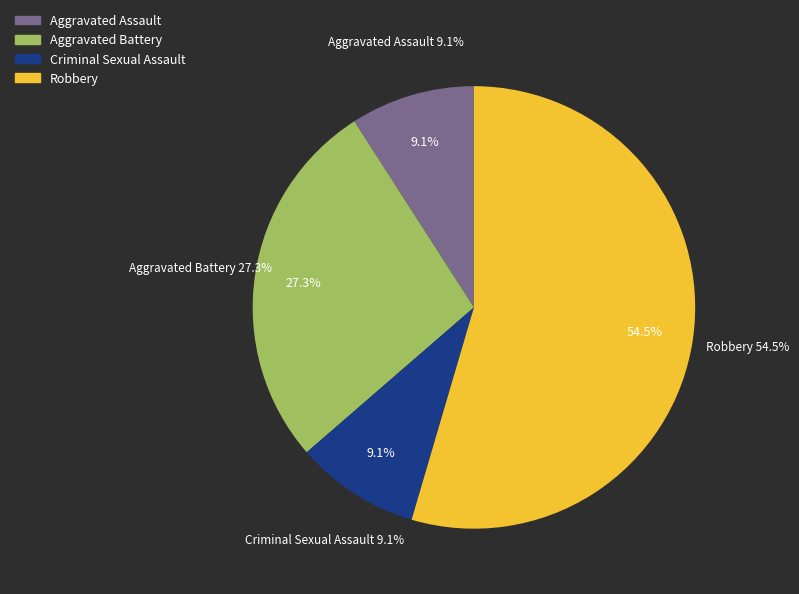

Does any single category account for the majority?

Yes